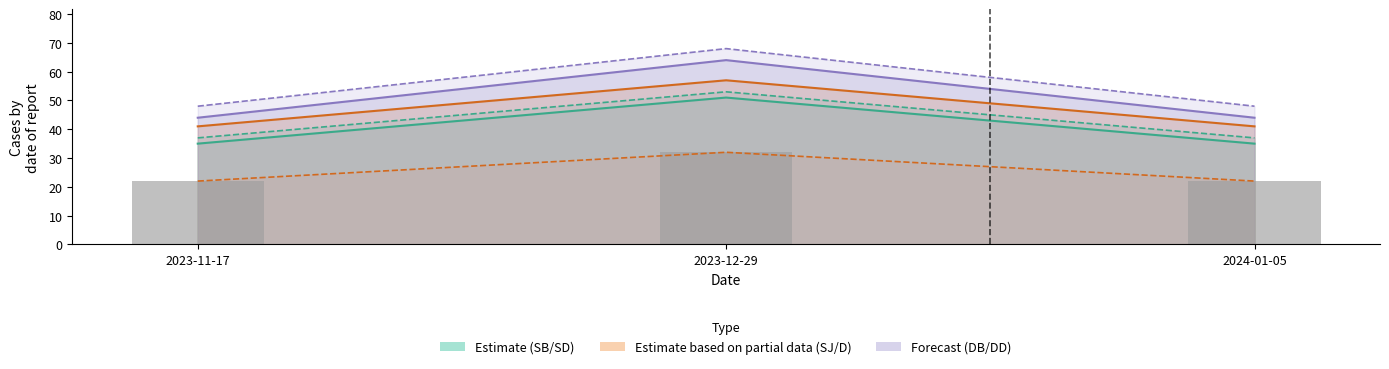

Is it true that D equals 12 at 2024-01-05?

False